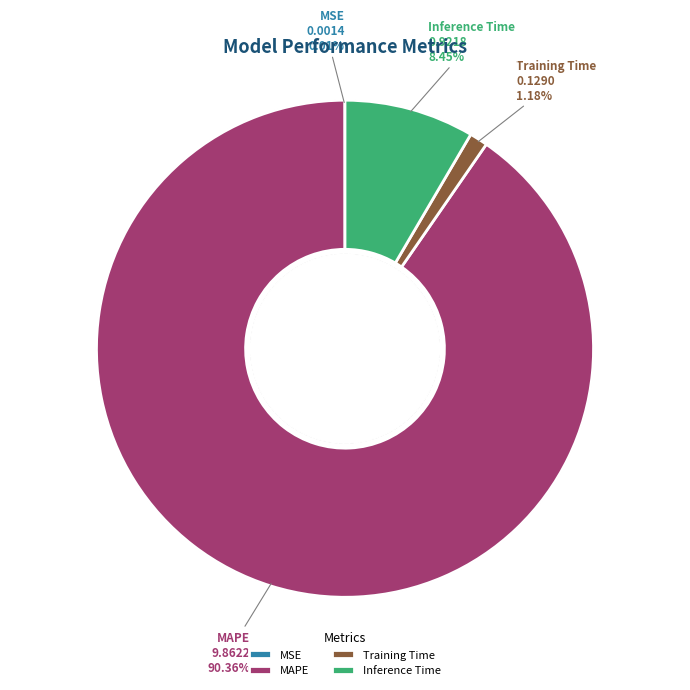

True or false: Training Time accounts for 1% of the total.

True